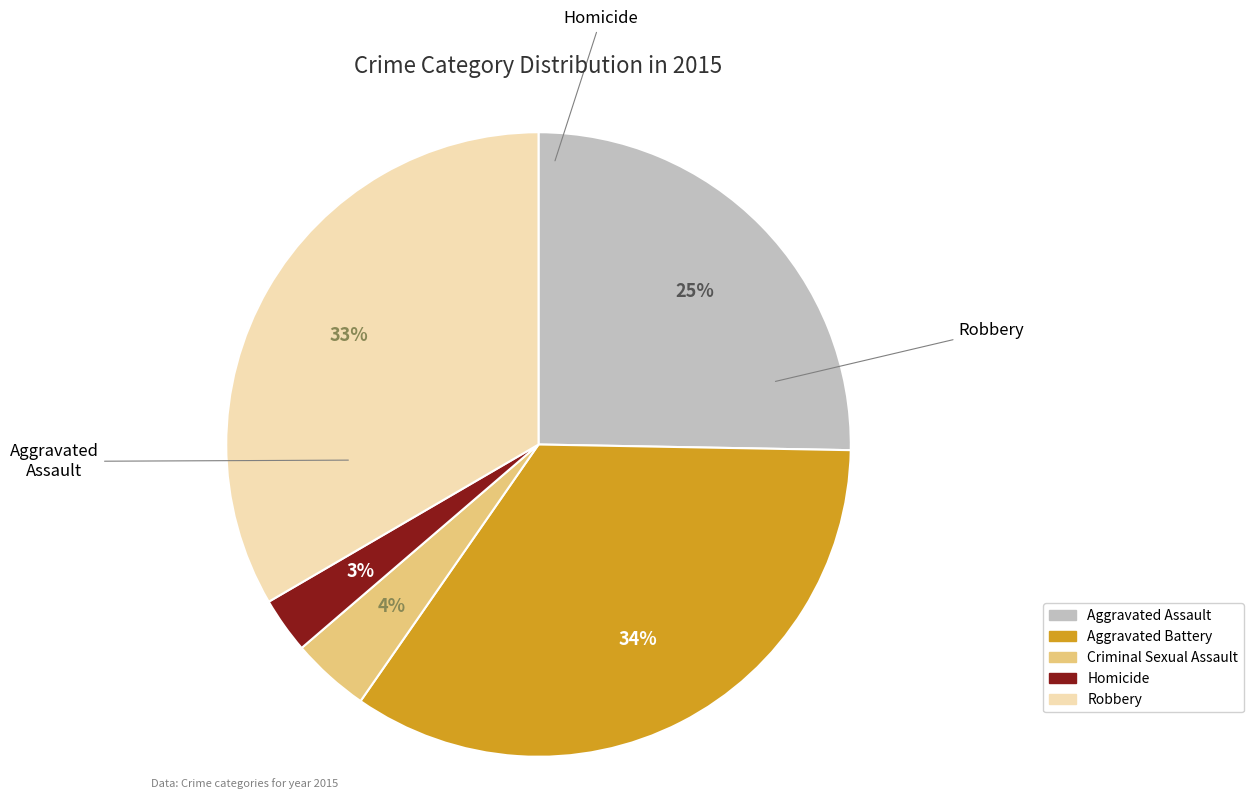

To the nearest percent, what percentage of the pie is Aggravated Battery?

34%